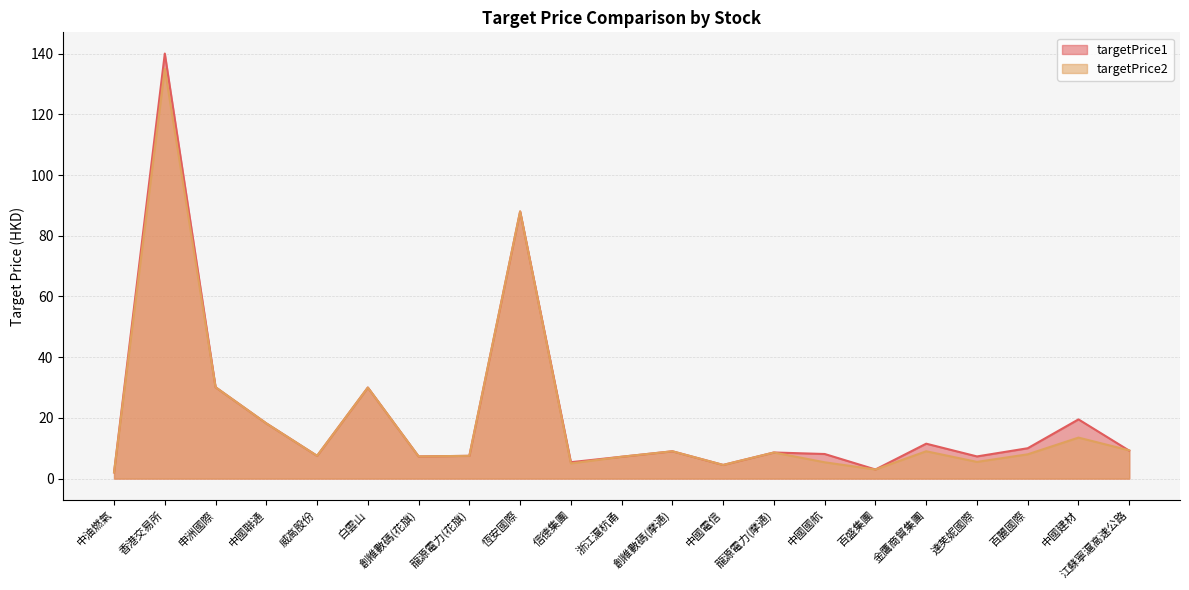

Which category has the highest value across all series?

香港交易所